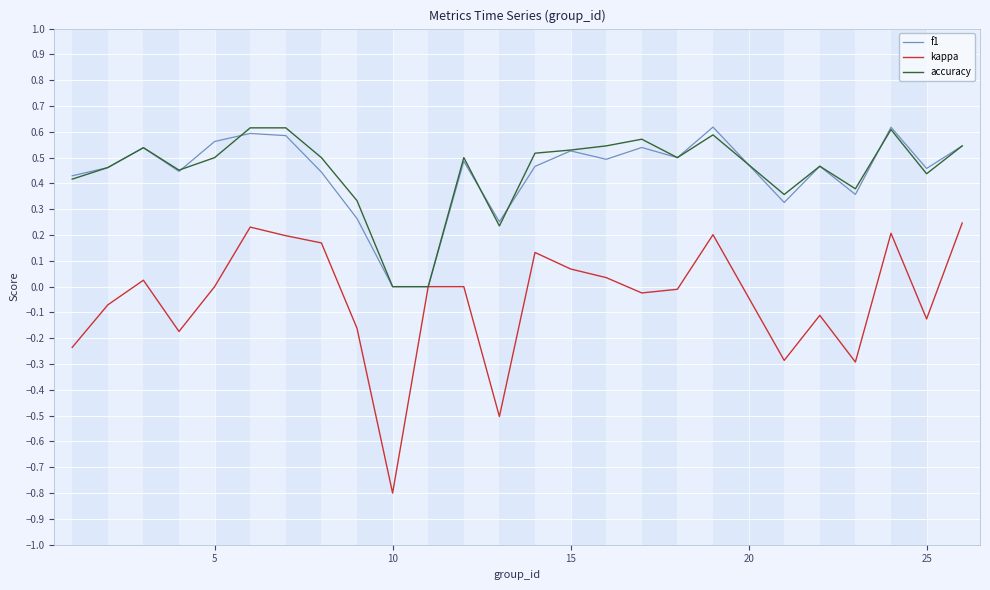

Which series has the widest spread of values?

kappa